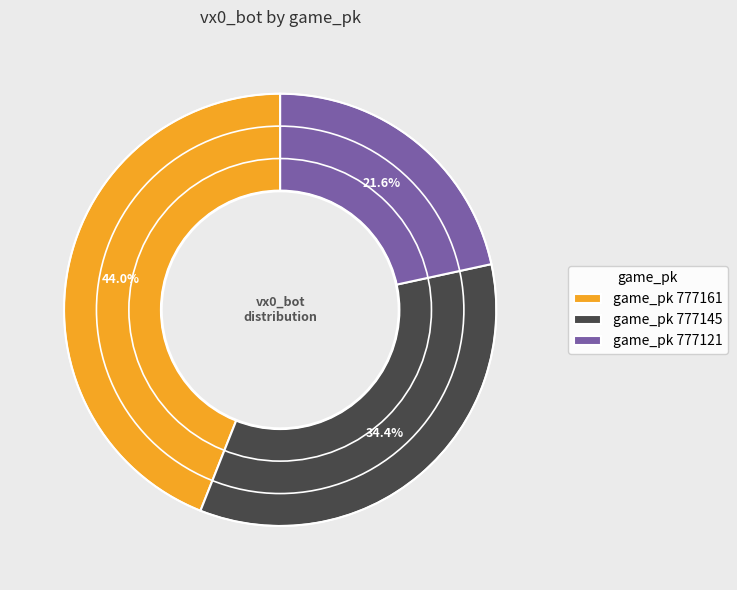

What is the ratio of the value at game_pk 777161 to the value at game_pk 777121?

2.0